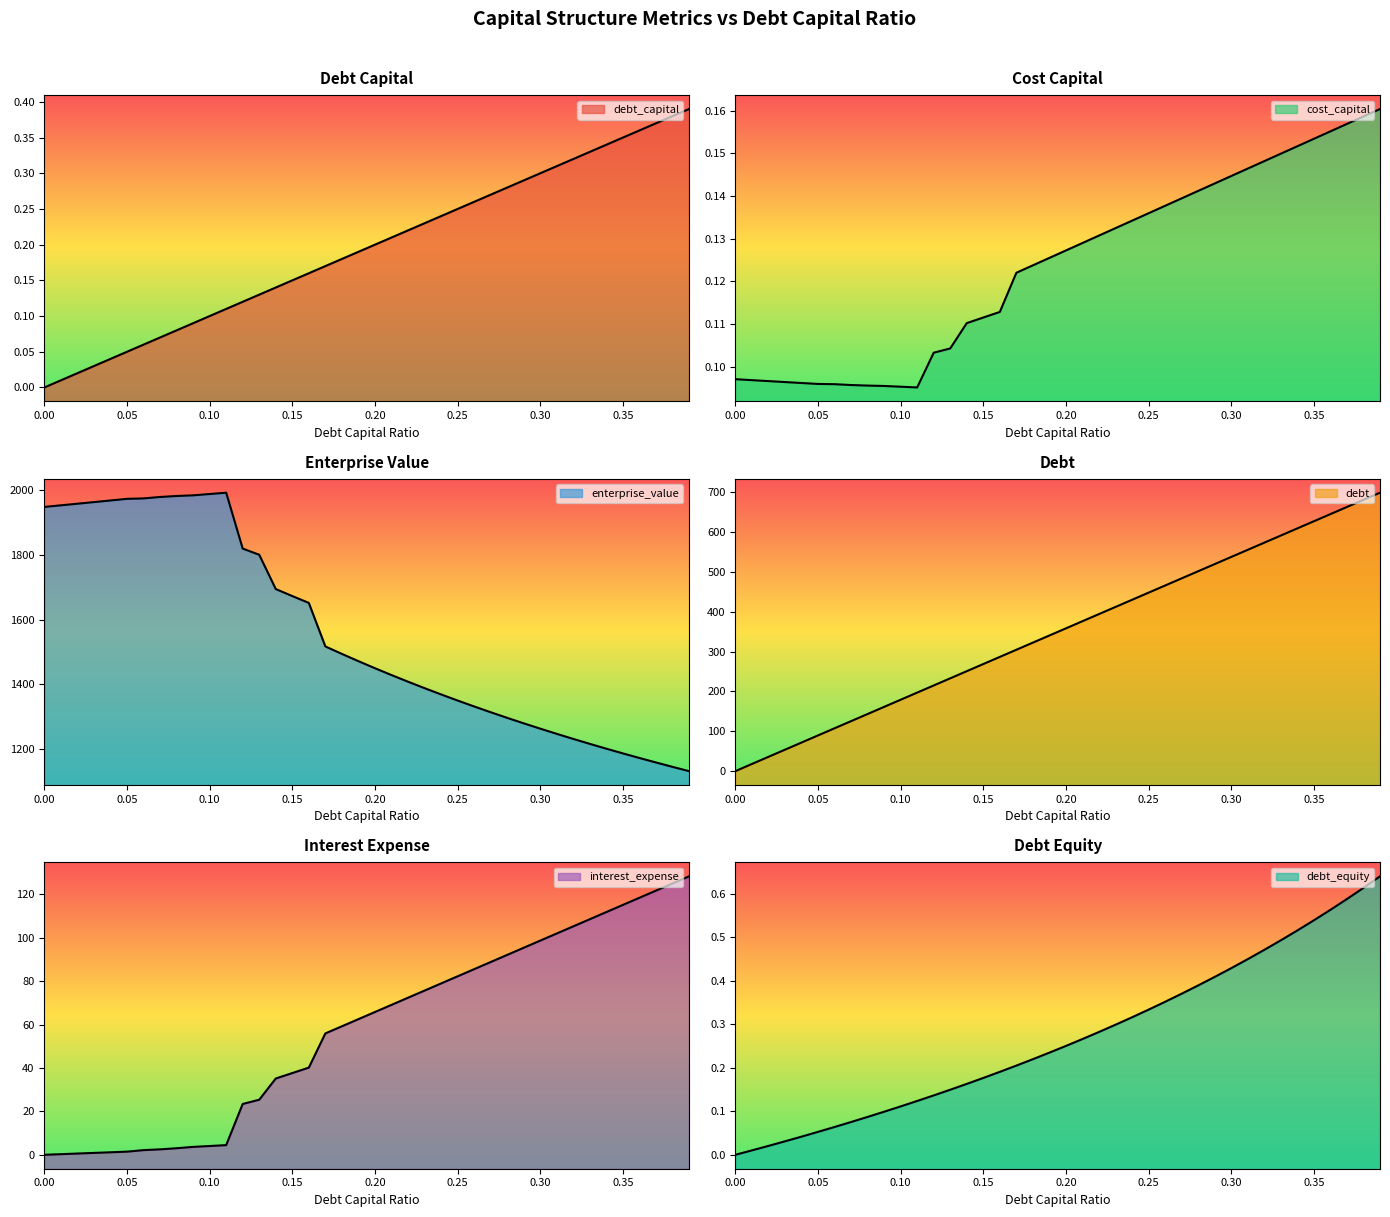

What is the total value across all series at 0.38?

1952.3